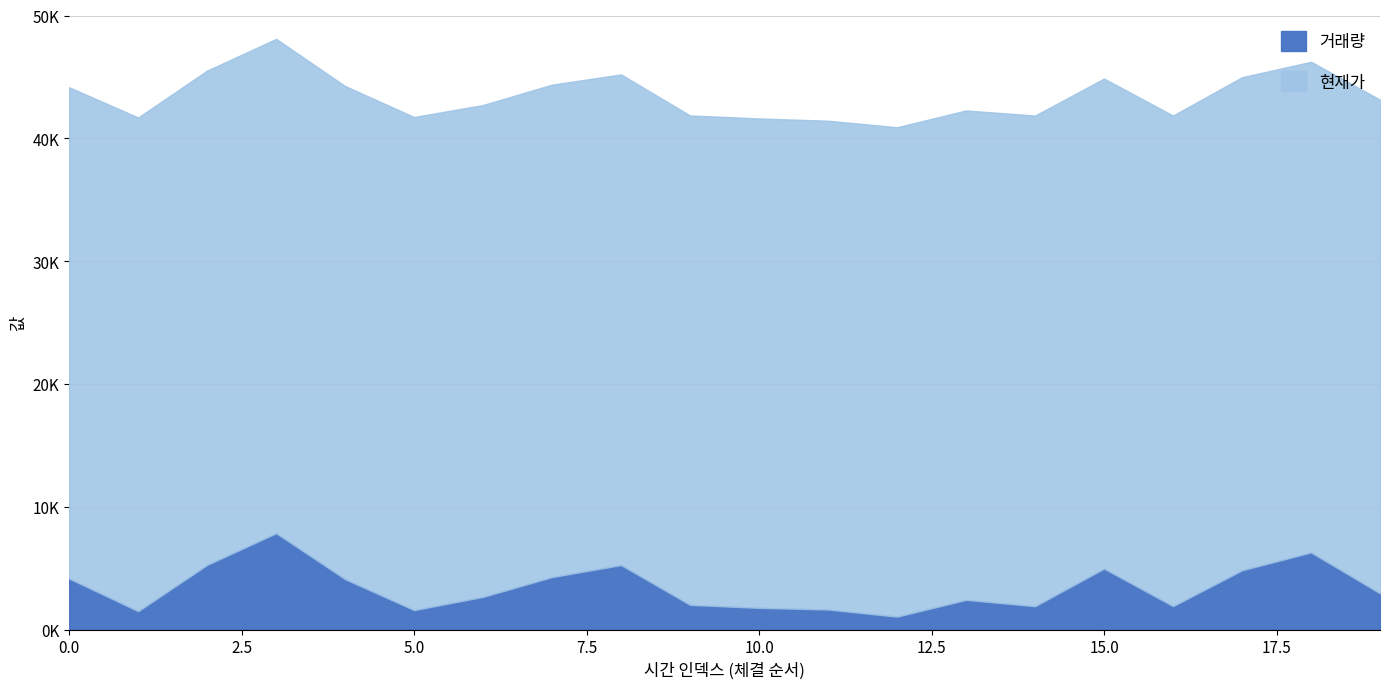

Reading left to right, extract all data points from this chart.

0=4155	1=1497	2=5266	3=7847	4=4106	5=1583	6=2663	7=4273	8=5252	9=2011	10=1767	11=1632	12=1051	13=2418	14=1903	15=4966	16=1906	17=4823	18=6282	19=2948